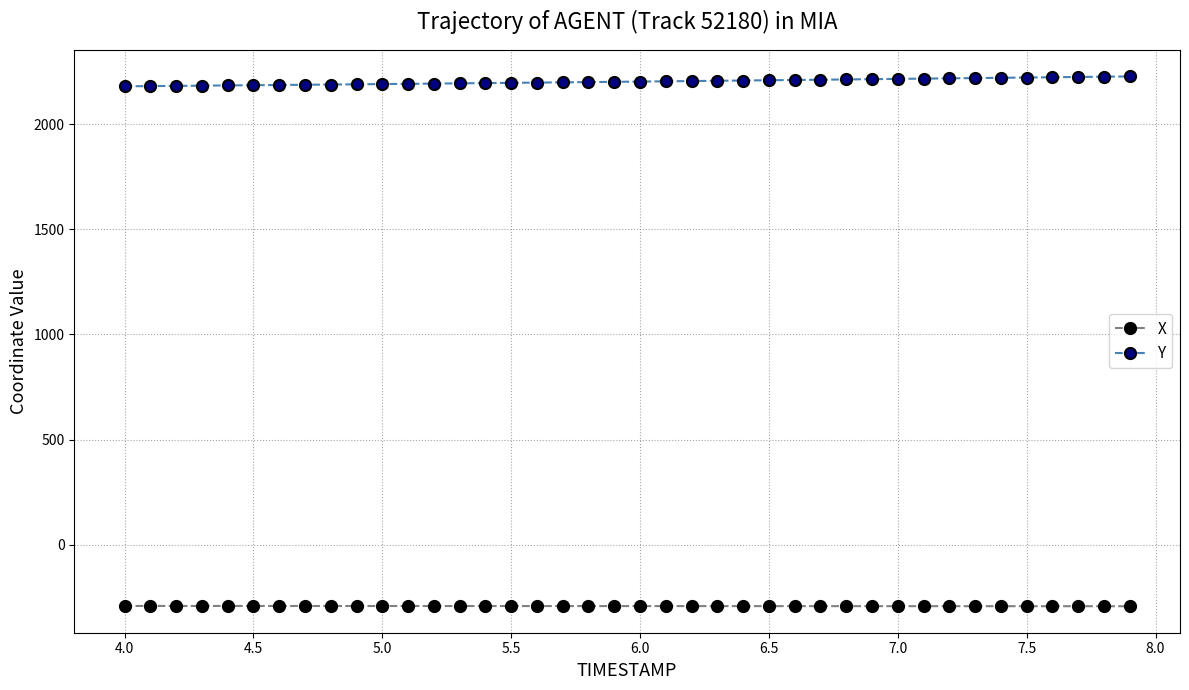

What is the sum of all X values?

-11641.3